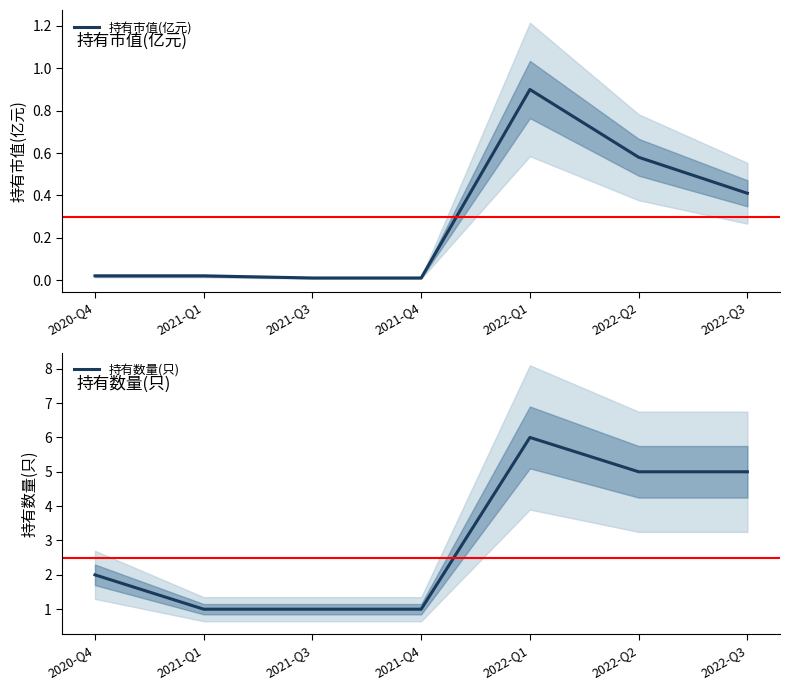

Reading left to right, list all the values displayed in this chart.

持有市值(亿元): 2020-Q4=0.0	2021-Q1=0.0	2021-Q3=0.0	2021-Q4=0.0	2022-Q1=0.9	2022-Q2=0.6	2022-Q3=0.4
持有数量(只): 2020-Q4=2.0	2021-Q1=1.0	2021-Q3=1.0	2021-Q4=1.0	2022-Q1=6.0	2022-Q2=5.0	2022-Q3=5.0